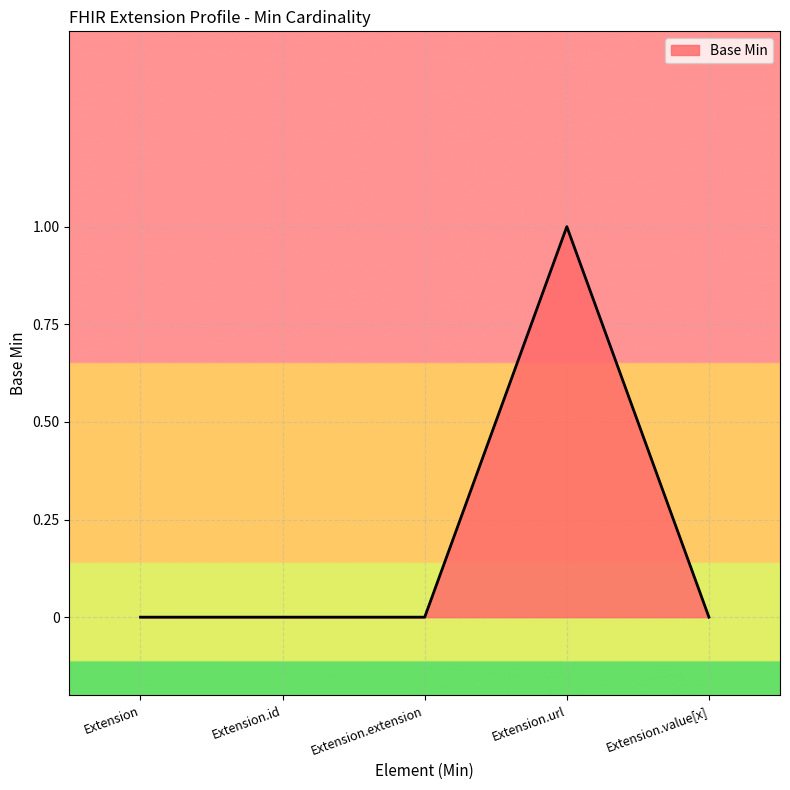

How many categories are shown in the chart?

5